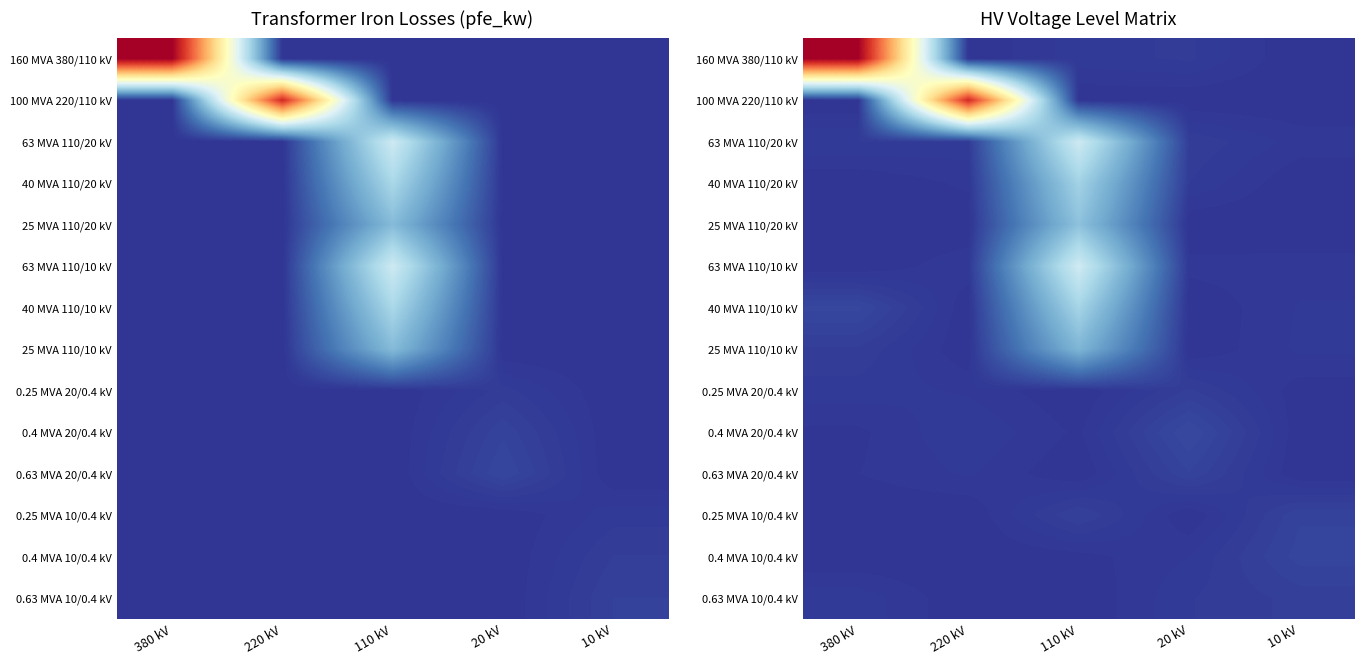

At which category is the sum across all series the highest?

110 kV